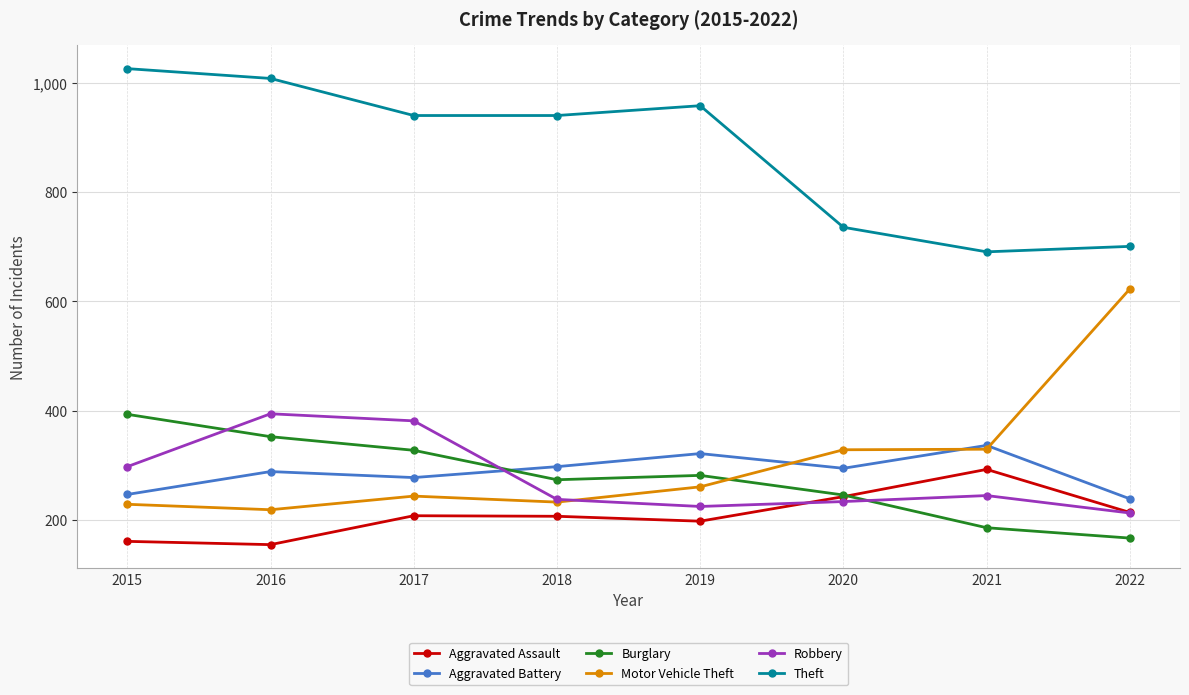

What is the highest value of the Aggravated Battery series?

336